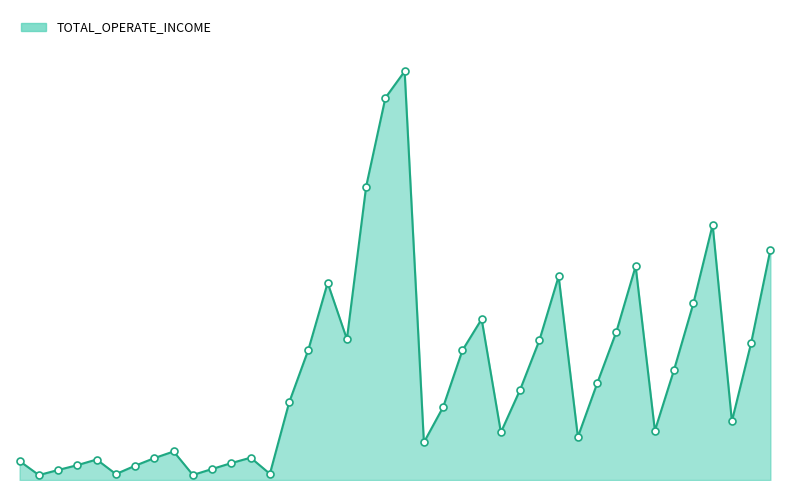

Reading left to right, list all the values displayed in this chart.

108875869.8	28328809.8	57578919.2	85492556.2	117930665.8	34111756.1	82240506.9	126137565.1	164213159.4	29025076.0	63370454.2	97479682.3	128451197.0	35511974.8	446062203.1	750014842.7	1134305297.1	810422558.0	1688045389.7	2198475806.6	2351197709.7	216395039.4	419635040.4	745637937.1	925422509.9	274322912.0	519375967.9	804025336.6	1171925681.3	247795370.4	555599864.8	853389453.7	1229991312.8	284017308.0	635551823.3	1016262638.7	1468439608.3	338312810.3	788292876.3	1324883638.2